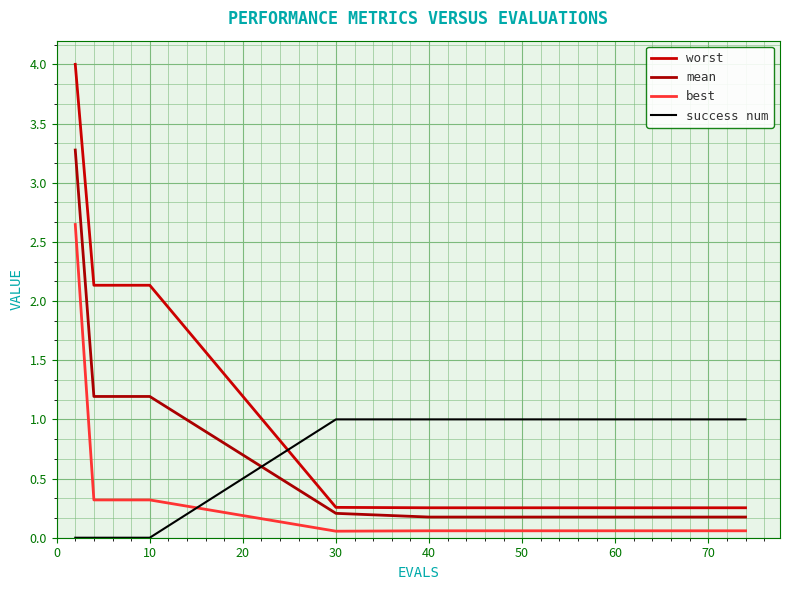

What is the difference between the maximum and minimum values in the worst series?

3.7